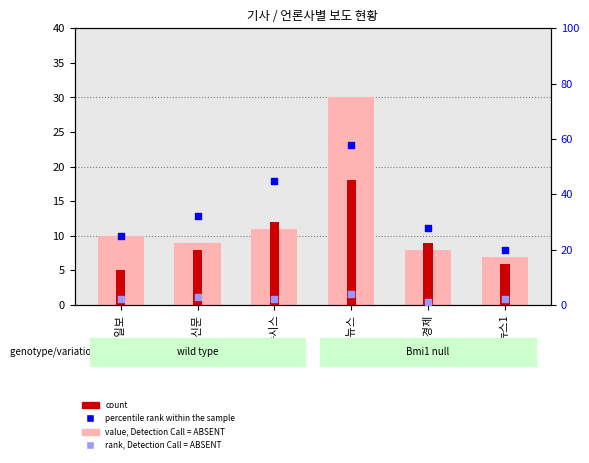

Is the value of percentile rank within the sample at 매일신문 greater than the value of rank, Detection Call = ABSENT at 헤럴드경제?

Yes